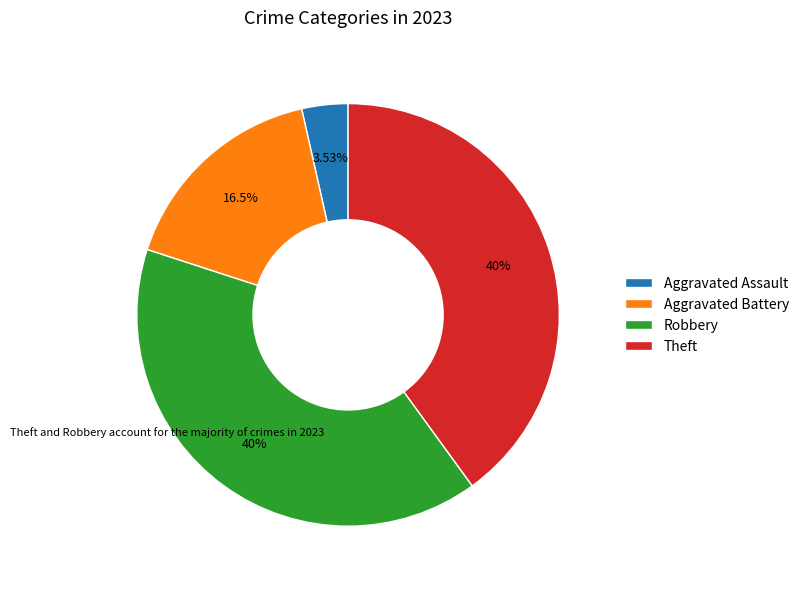

Which category has the smallest portion of the pie?

Aggravated Assault